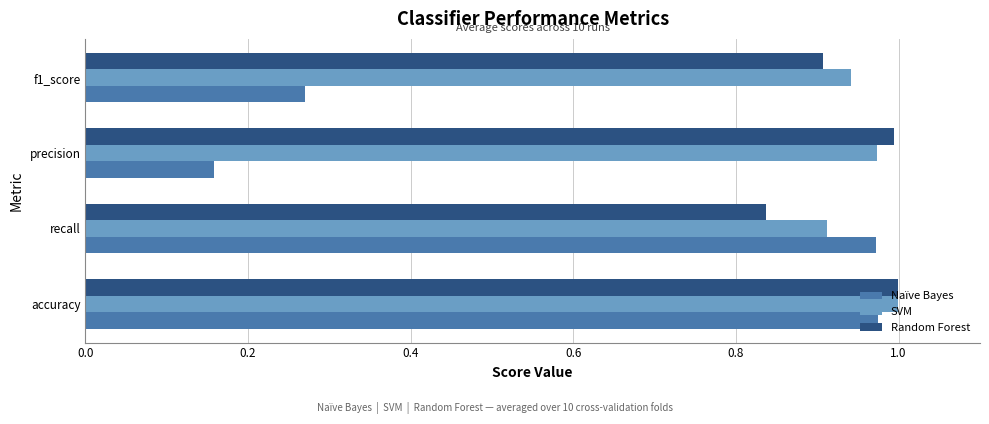

Where is Random Forest nearest to the value 0?

recall